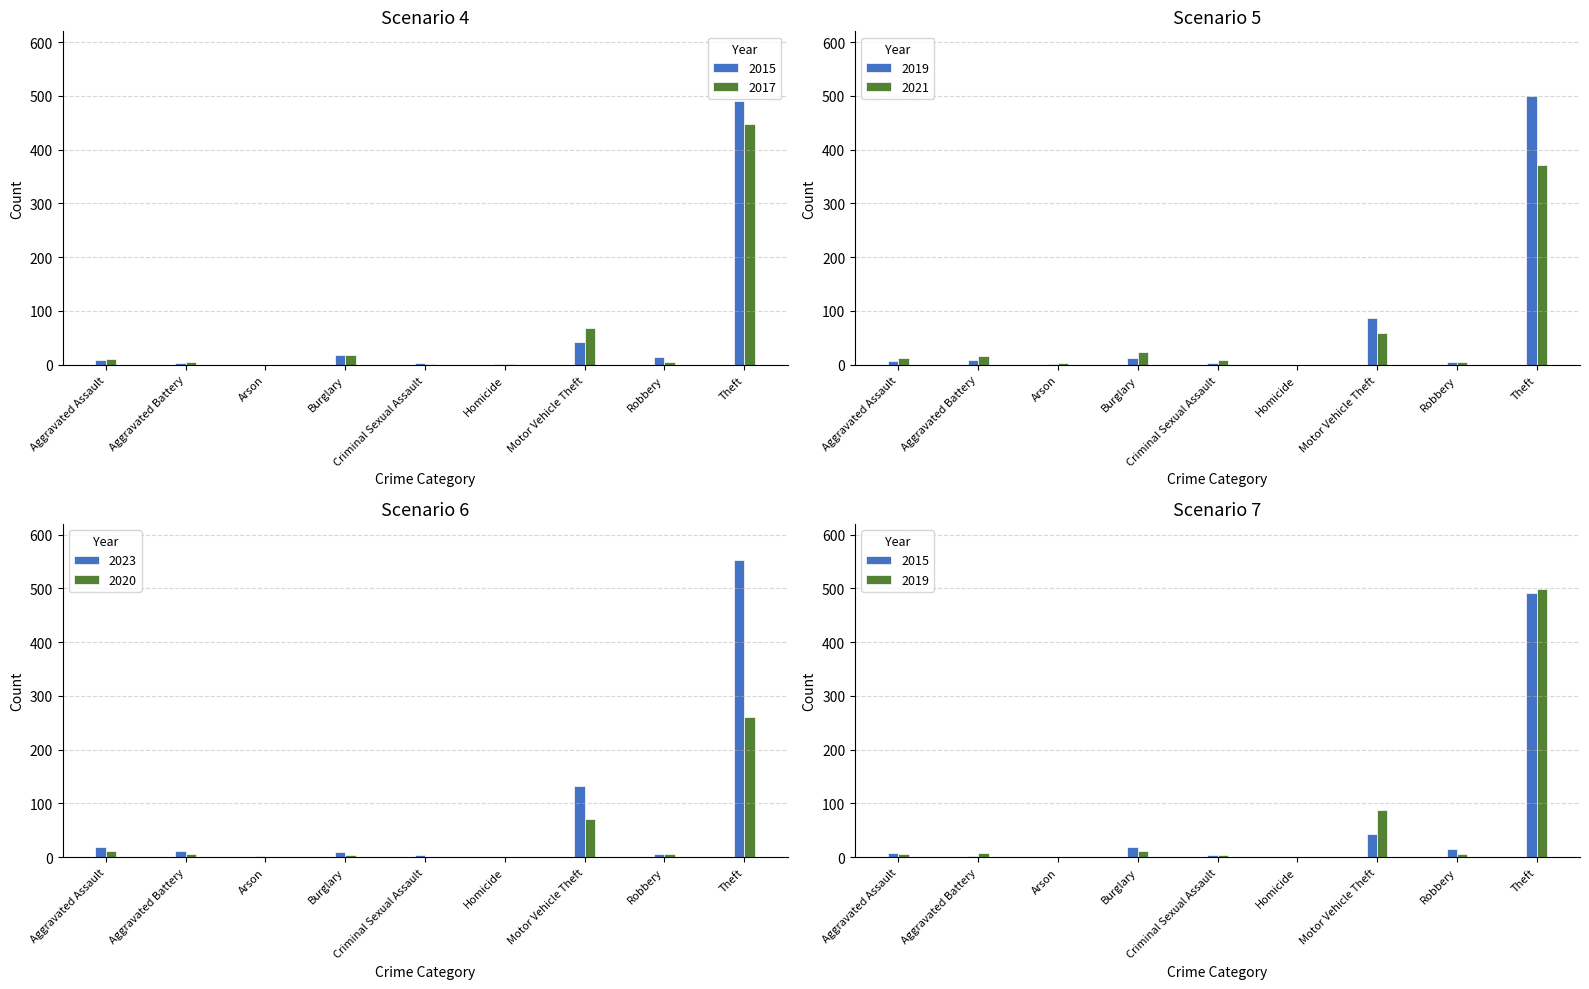

What is the difference between the 2020 values at Burglary and Aggravated Assault?

6